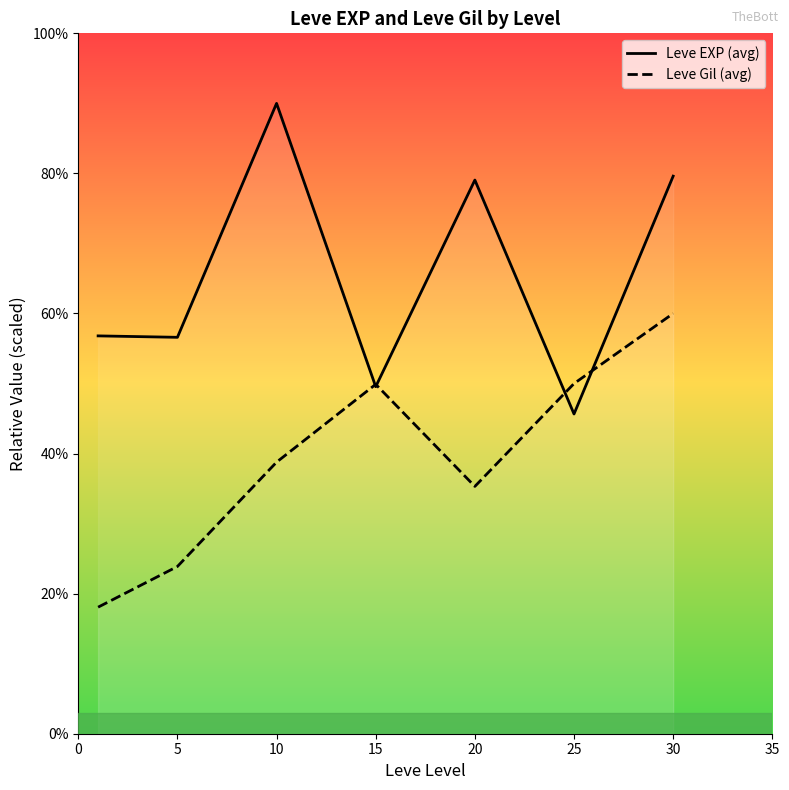

Is it true that Leve Gil (avg) equals 232.6 at 30?

False